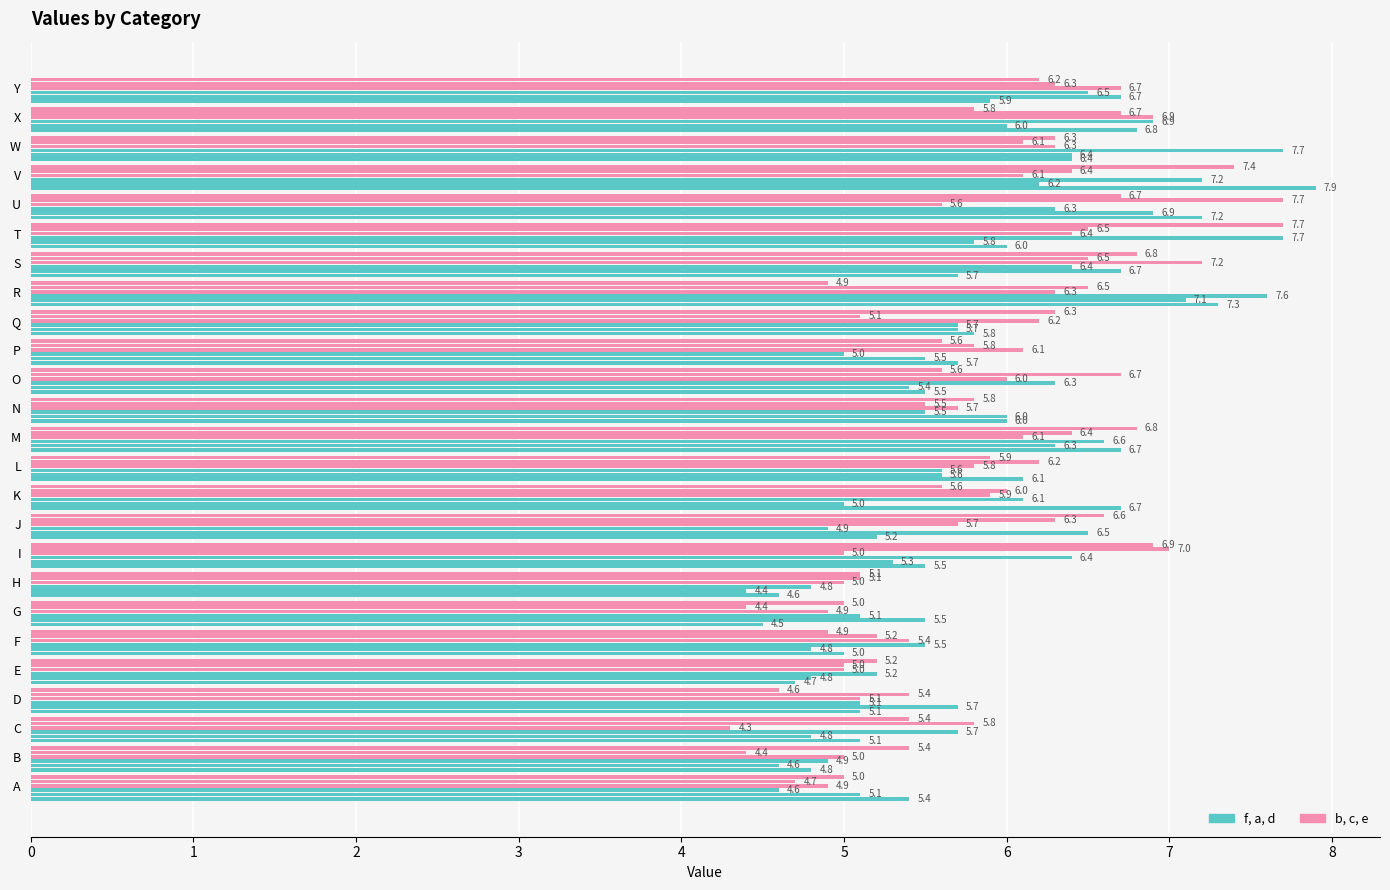

How many data points does each series have?

25